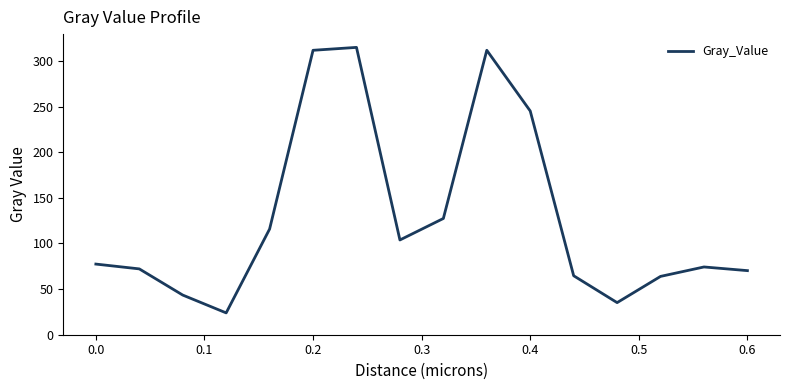

What is the difference between the maximum and second lowest values?

279.7